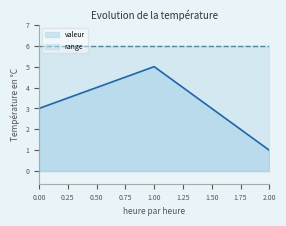

What is the value of the 1st point from the left?

3